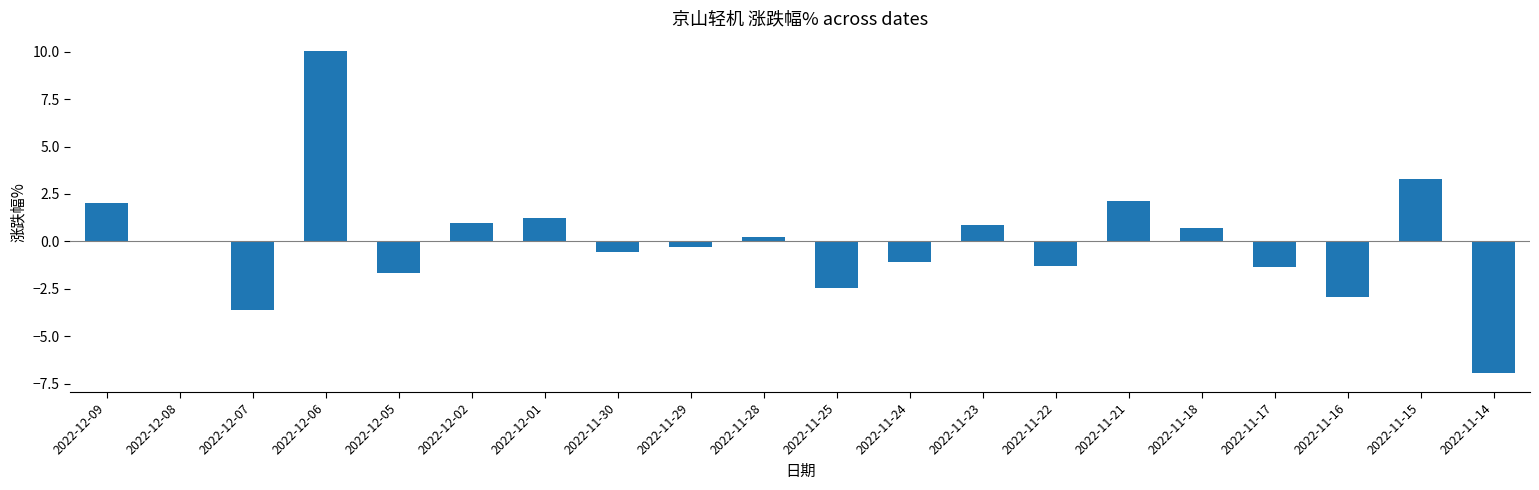

What is the sum of the values at 2022-12-07 and 2022-11-21?

-1.5